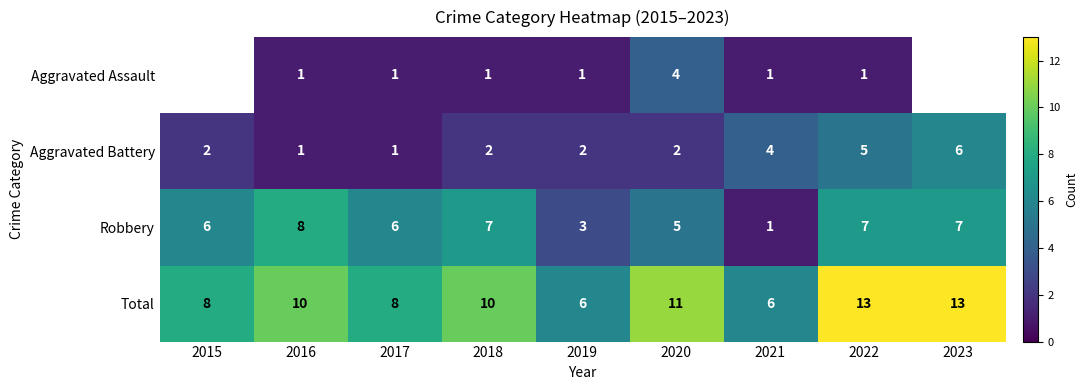

Count the Robbery values in the range 5 to 7.

6